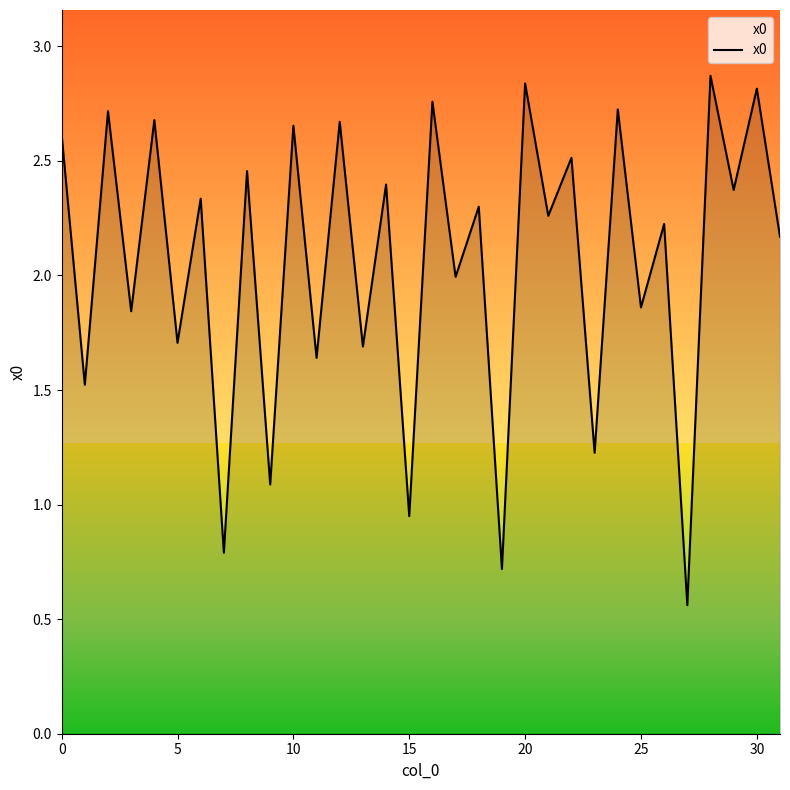

How many lines are shown in the chart?

1